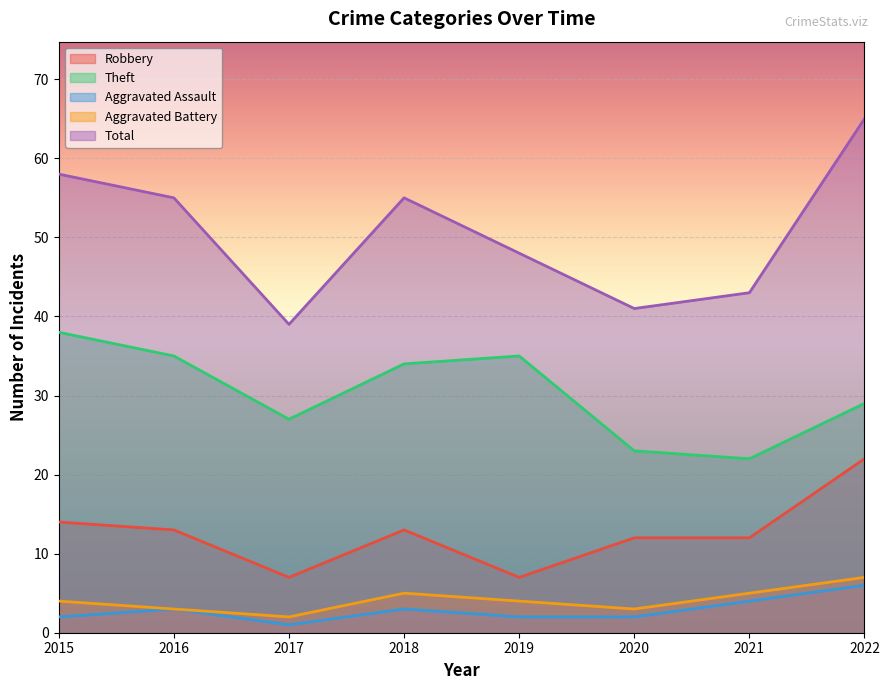

What are all the series names shown in the legend?

Robbery, Theft, Aggravated Assault, Aggravated Battery, Total